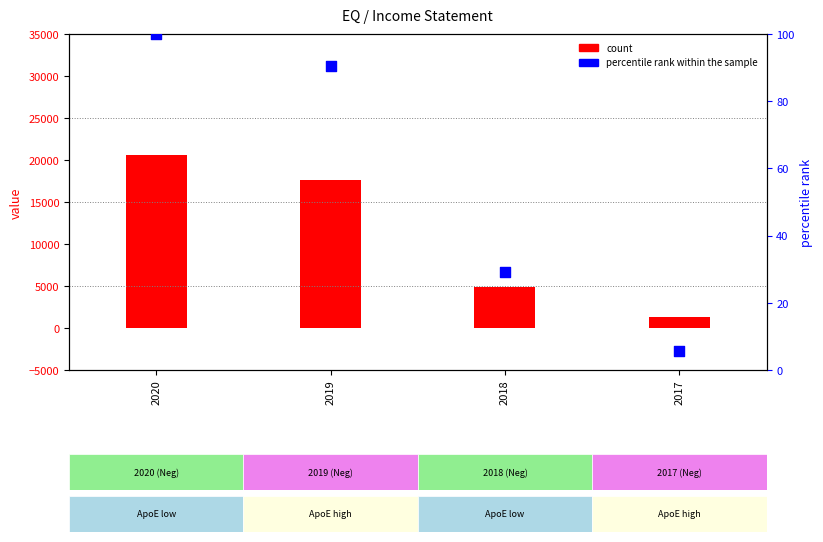

At how many categories does at least one series exceed 19651?

1